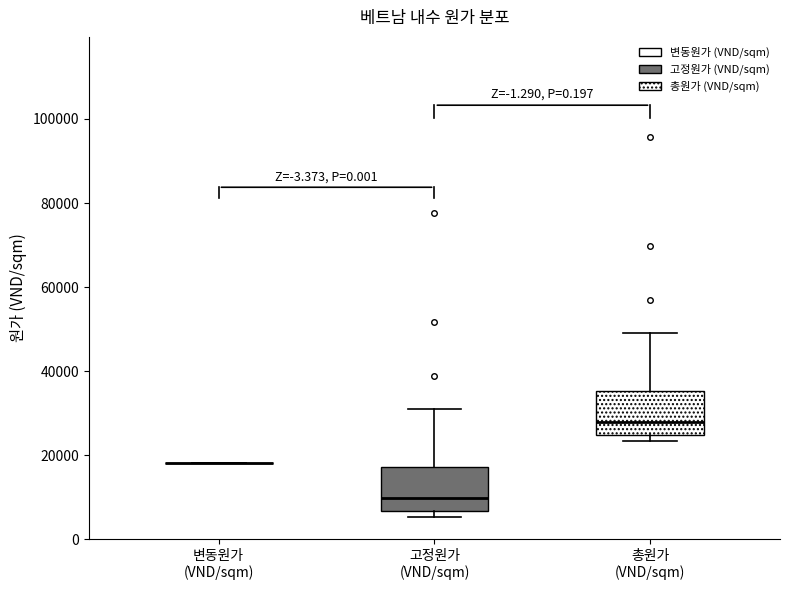

Reading left to right, read every box against the y-axis: the position of its median line, the range the box covers, and the ends of its whiskers. The values are not printed on the chart, so give them approximately, as read against the axis.

변동원가 (VND/sqm): box collapsed to a line at 18000, whiskers 18000 to 18000
고정원가 (VND/sqm): median 10000, box 6000 to 18000, whiskers 6000 (just below the box's lower edge) to 32000
총원가 (VND/sqm): median 28000, box 24000 to 36000, whiskers 24000 (just below the box's lower edge) to 50000